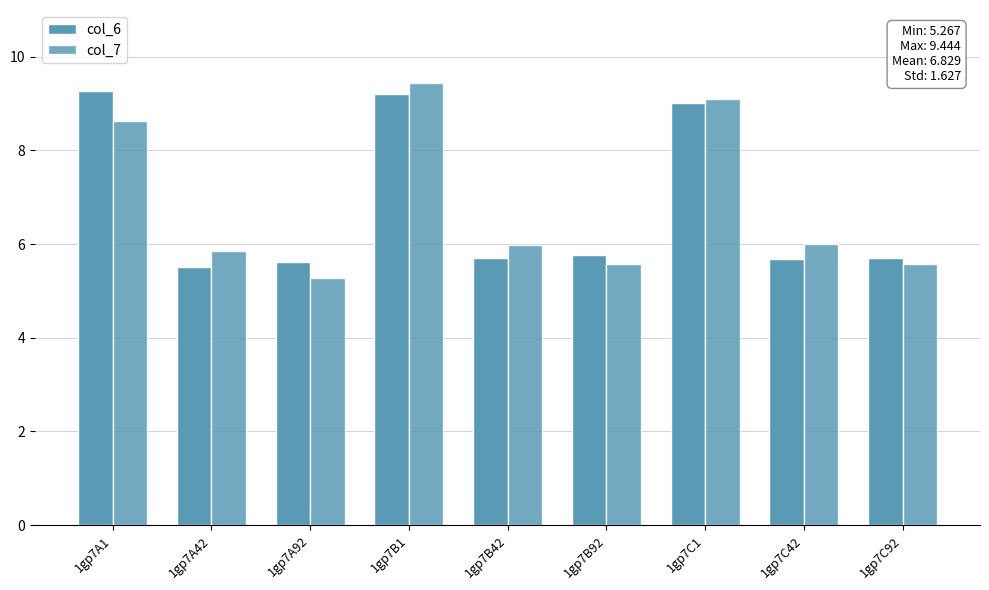

Read the col_7 value at 1gp7A92.

5.3